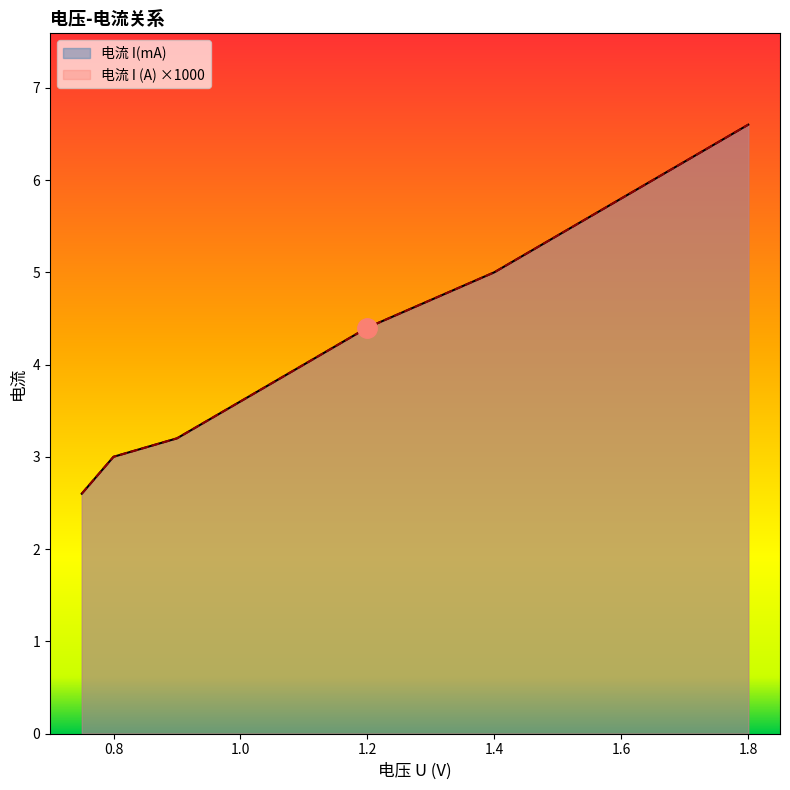

What is the label of the 7th point from the left?

1.8